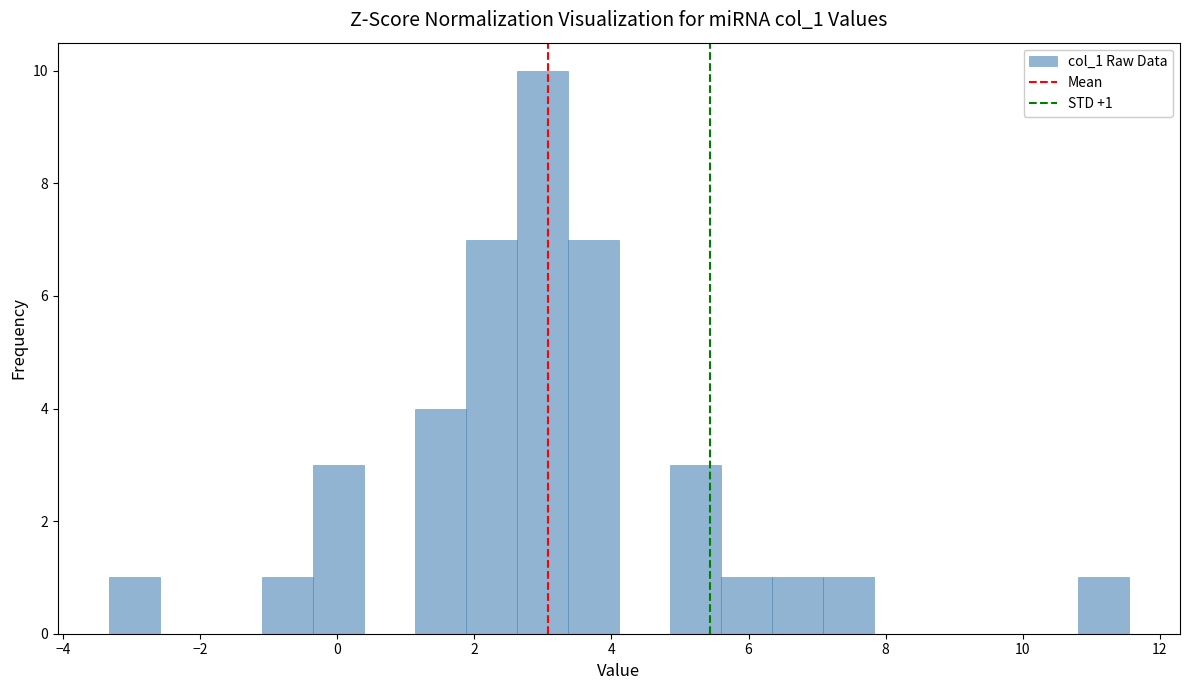

Around what value on the x-axis is the tallest bar? Give the approximate position of its centre, as read against the axis.

3.0